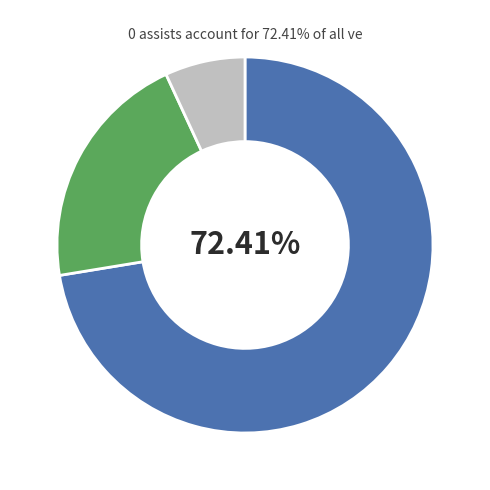

Is there any slice that represents more than half of the pie?

Yes